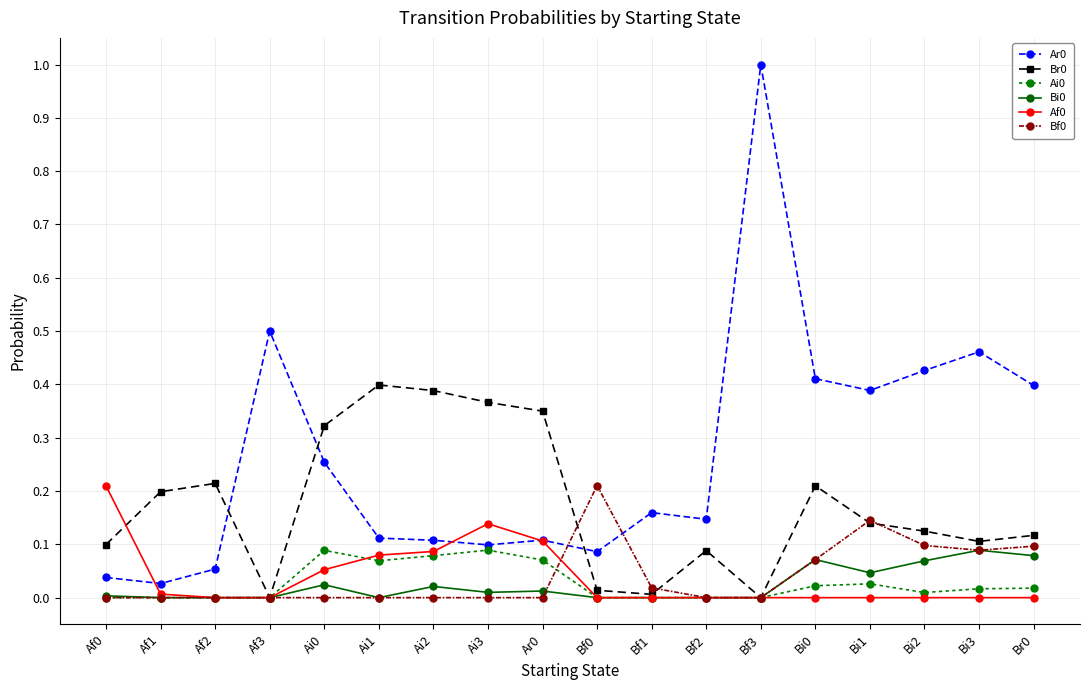

The Af0 series shows 0.1 at Bf0. True or false?

False